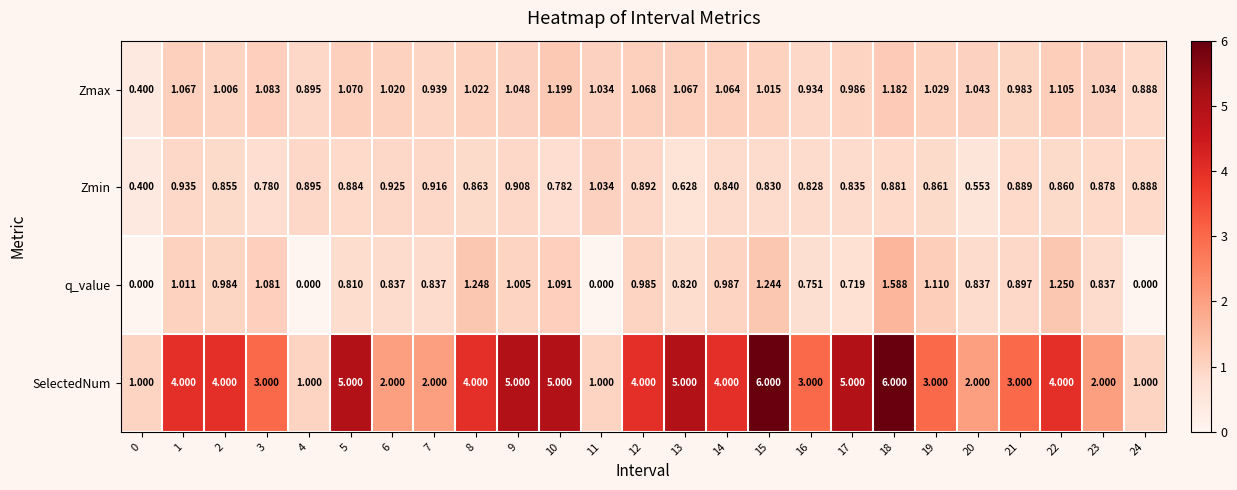

List the series in order of their peak value, highest first.

SelectedNum, q_value, Zmax, Zmin